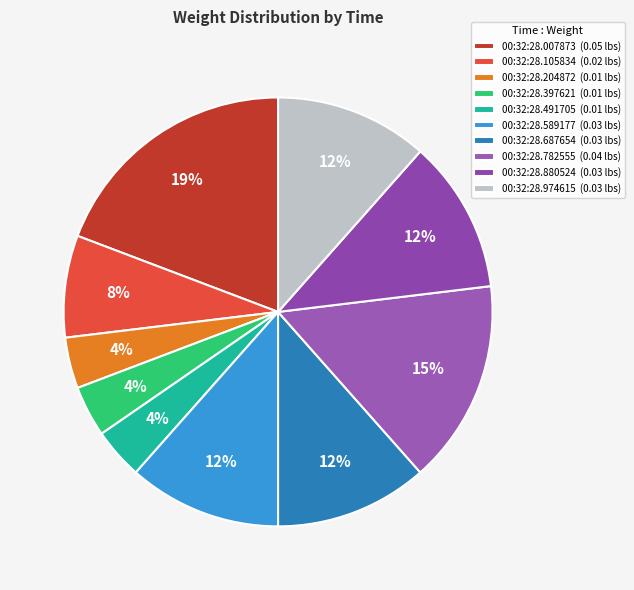

How many segments does this pie chart have?

10